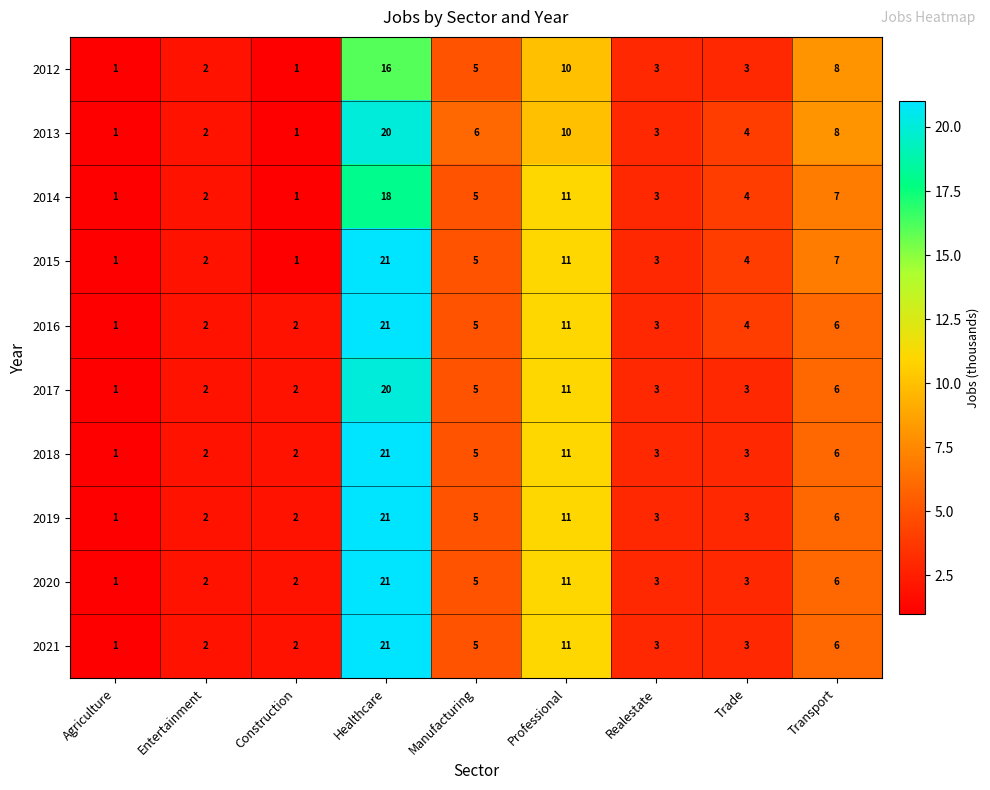

True or false: 2019 has a value of 5 at Trade.

False